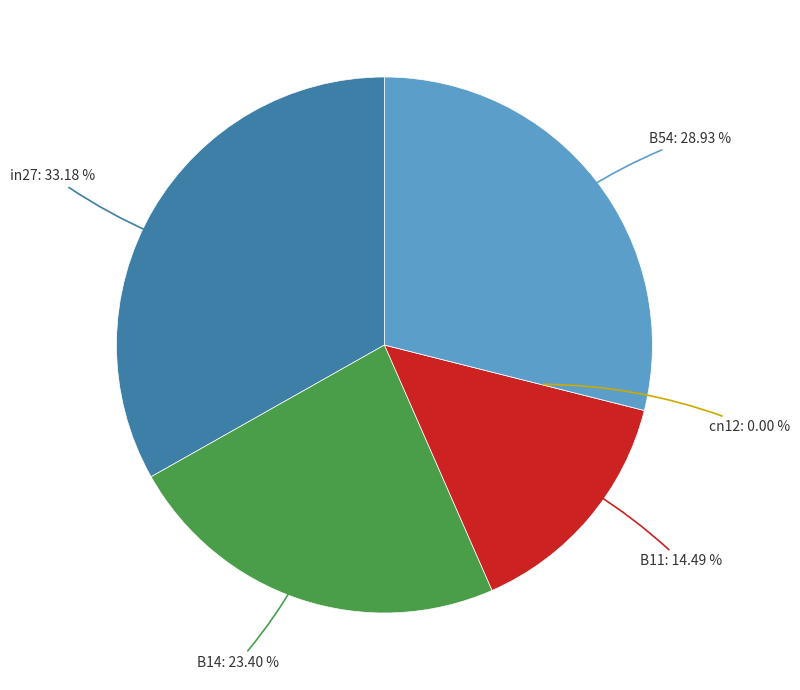

Which category has the biggest portion of the pie?

in27